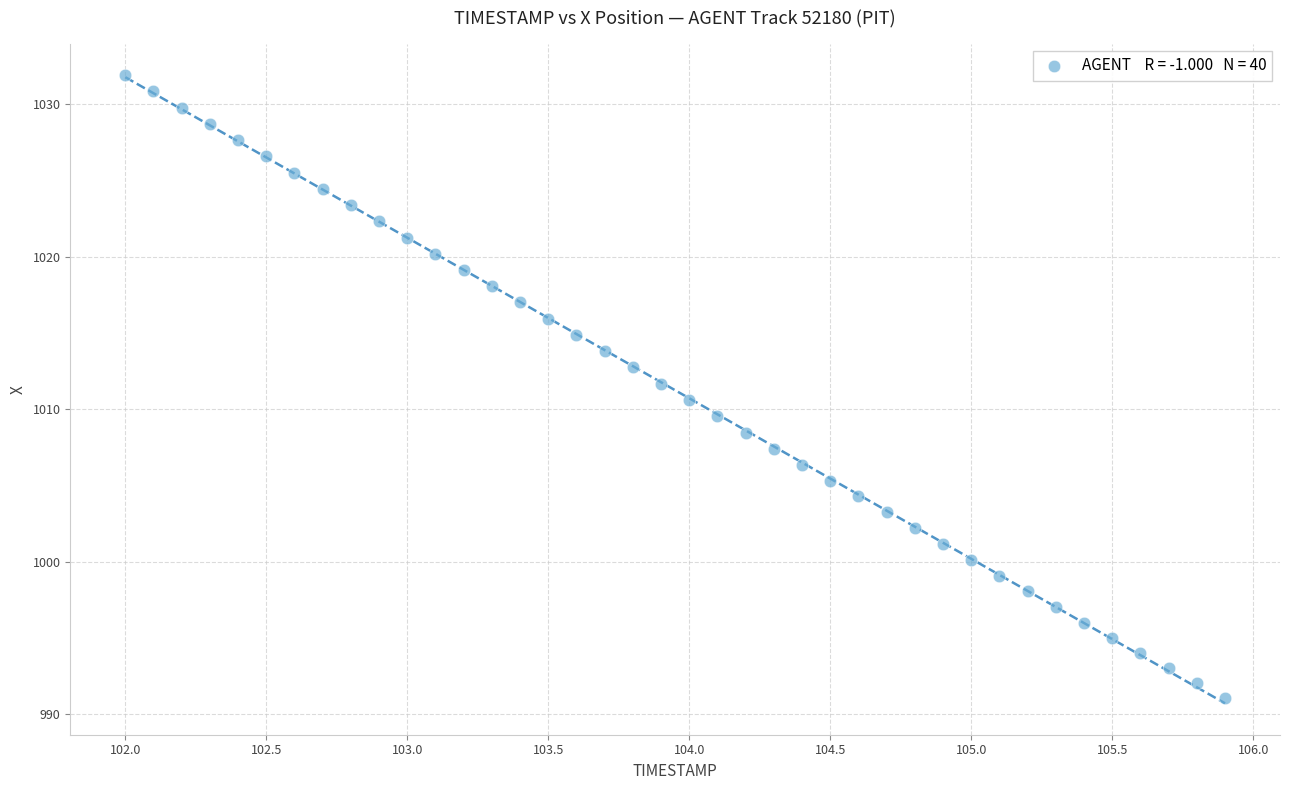

What is the range of X values (max minus min)?

3.9